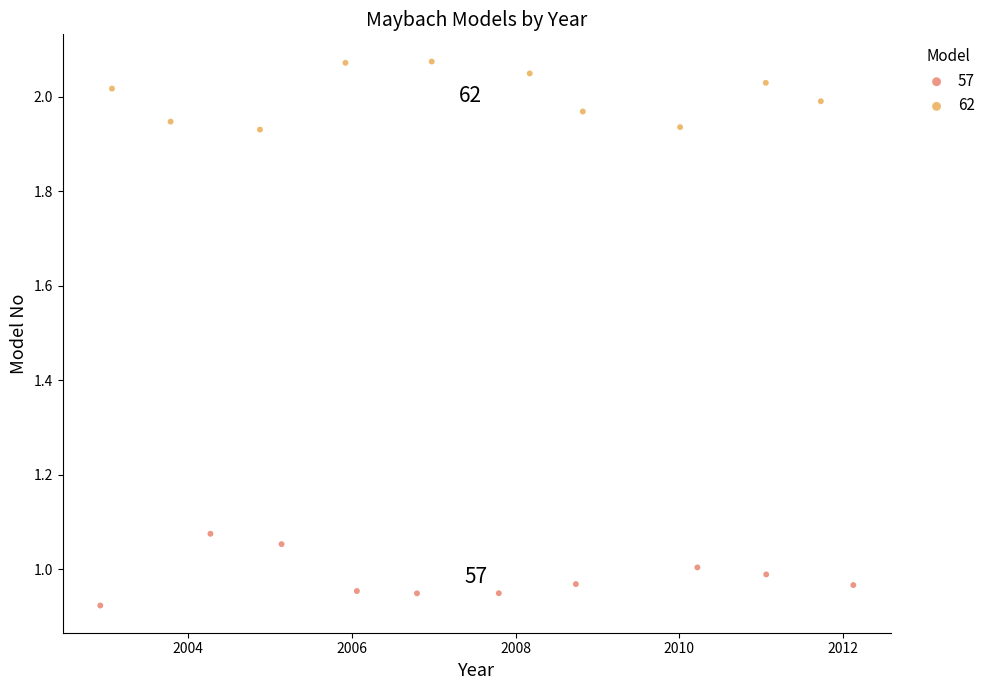

Which series contains the lowest Y value?

57